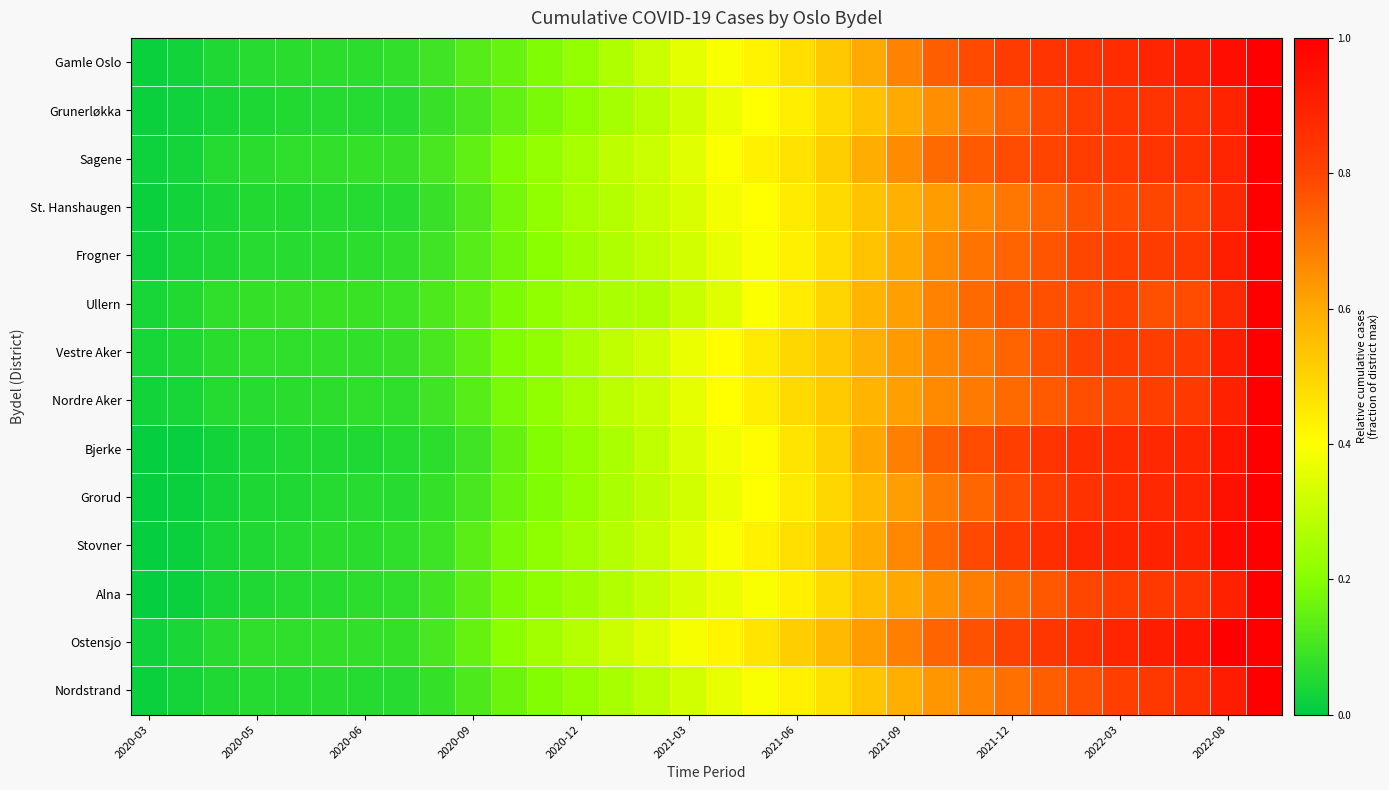

At how many categories does at least one series exceed 0?

32